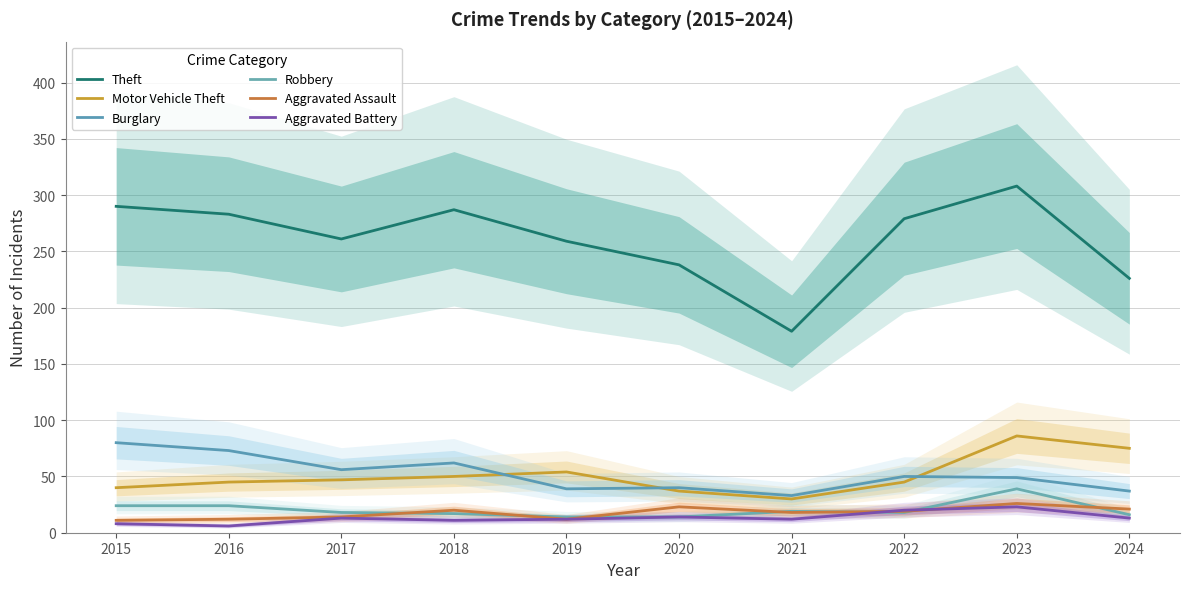

Reading right to left, transcribe all the data shown in this chart.

Theft: 2024=226	2023=308	2022=279	2021=179	2020=238	2019=259	2018=287	2017=261	2016=283	2015=290
Motor Vehicle Theft: 2024=75	2023=86	2022=45	2021=30	2020=37	2019=54	2018=50	2017=47	2016=45	2015=40
Burglary: 2024=37	2023=49	2022=50	2021=33	2020=40	2019=39	2018=62	2017=56	2016=73	2015=80
Robbery: 2024=16	2023=39	2022=18	2021=19	2020=14	2019=14	2018=17	2017=18	2016=24	2015=24
Aggravated Assault: 2024=21	2023=26	2022=19	2021=18	2020=23	2019=12	2018=20	2017=14	2016=12	2015=11
Aggravated Battery: 2024=13	2023=23	2022=20	2021=12	2020=14	2019=12	2018=11	2017=13	2016=6	2015=8